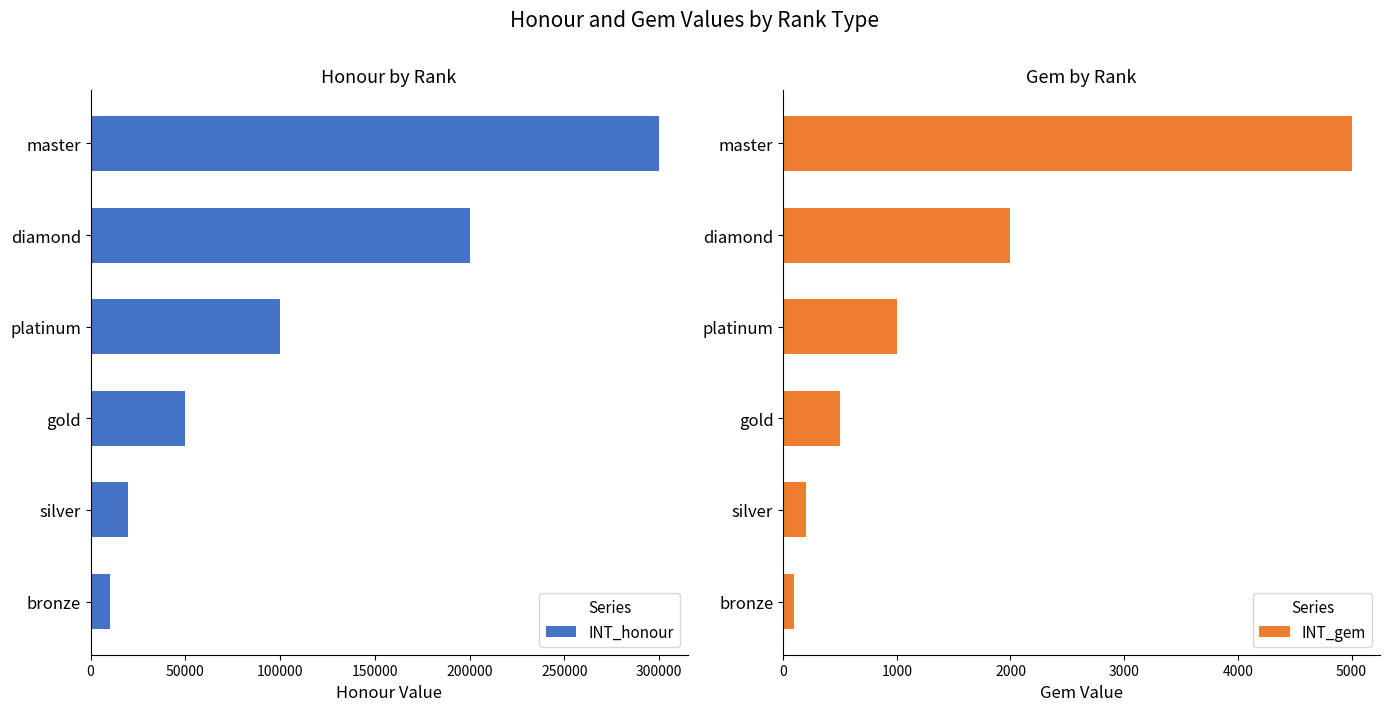

The INT_honour series shows 101152 at diamond. True or false?

False